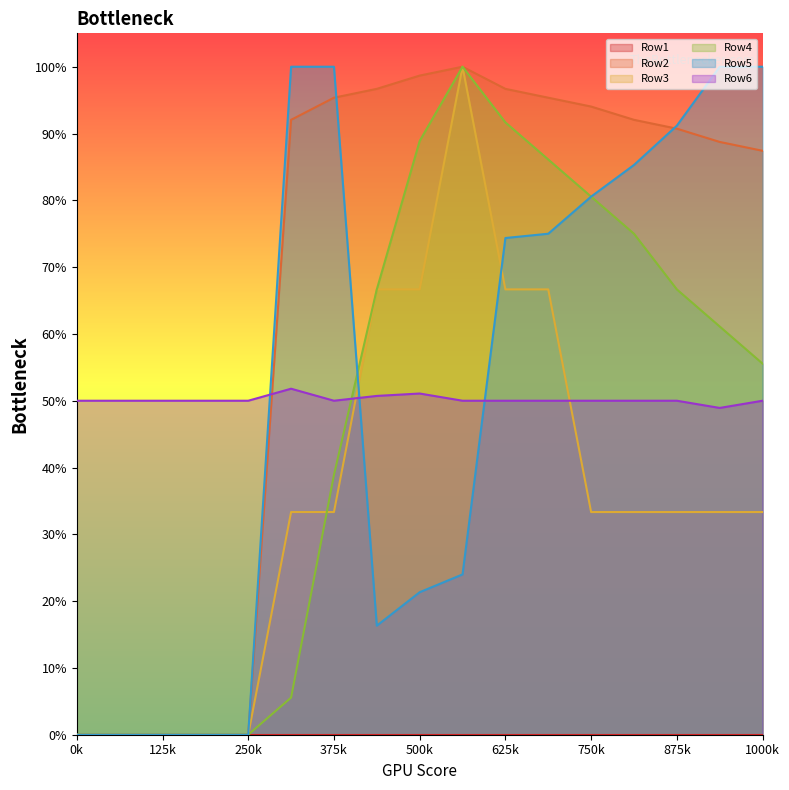

Is the value of Row3 at 14 greater than the value of Row5 at 9?

Yes